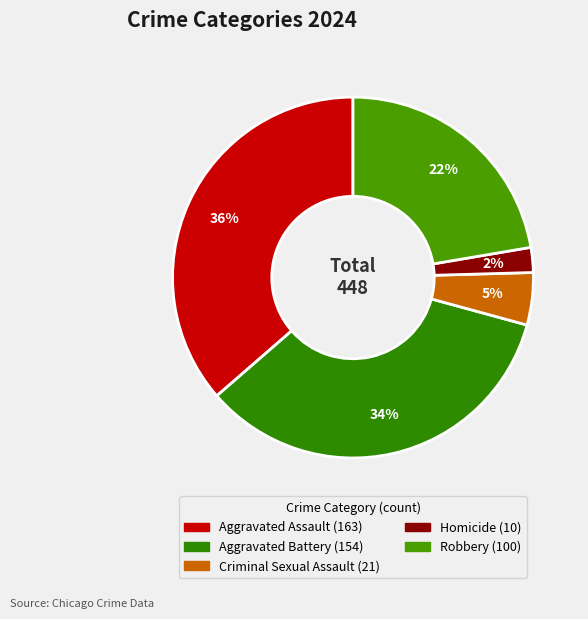

Which slice is the smallest?

Homicide